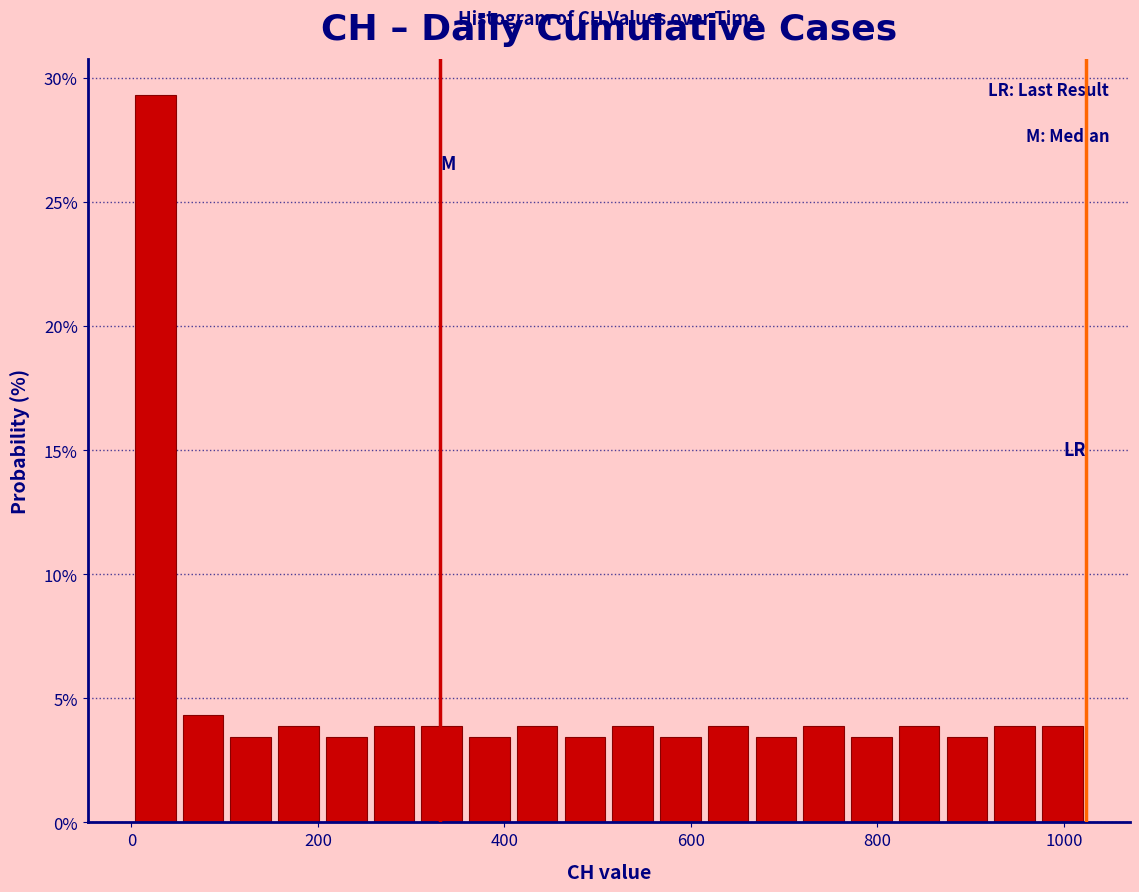

Around what value on the x-axis is the tallest bar? Give the approximate position of its centre, as read against the axis.

20